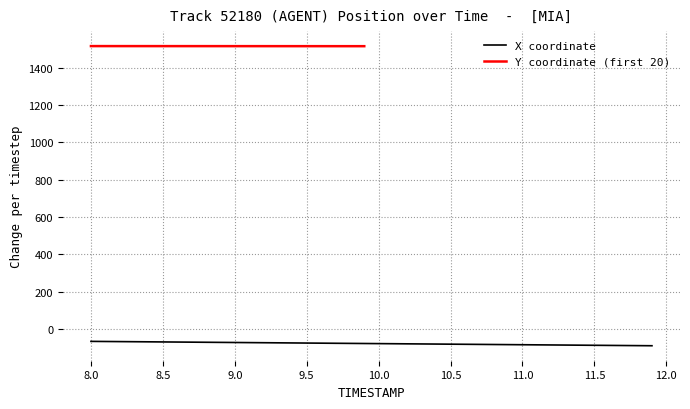

What is the minimum value for X coordinate?

-90.5